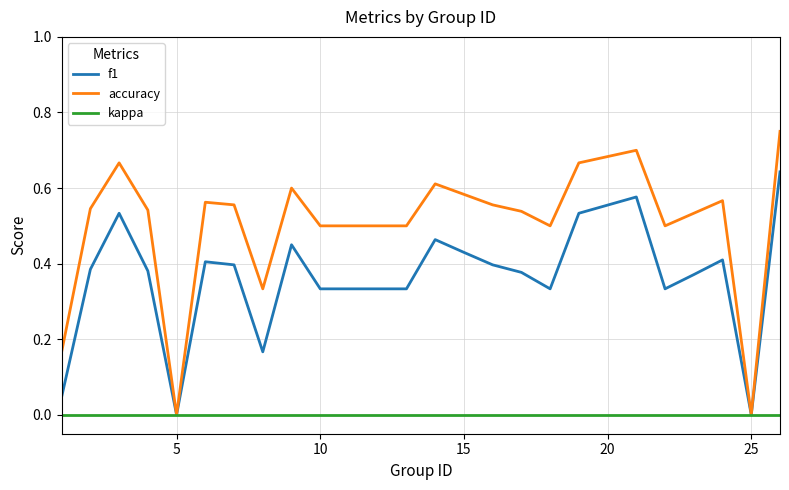

List the series in order of their overall mean, highest first.

accuracy, f1, kappa